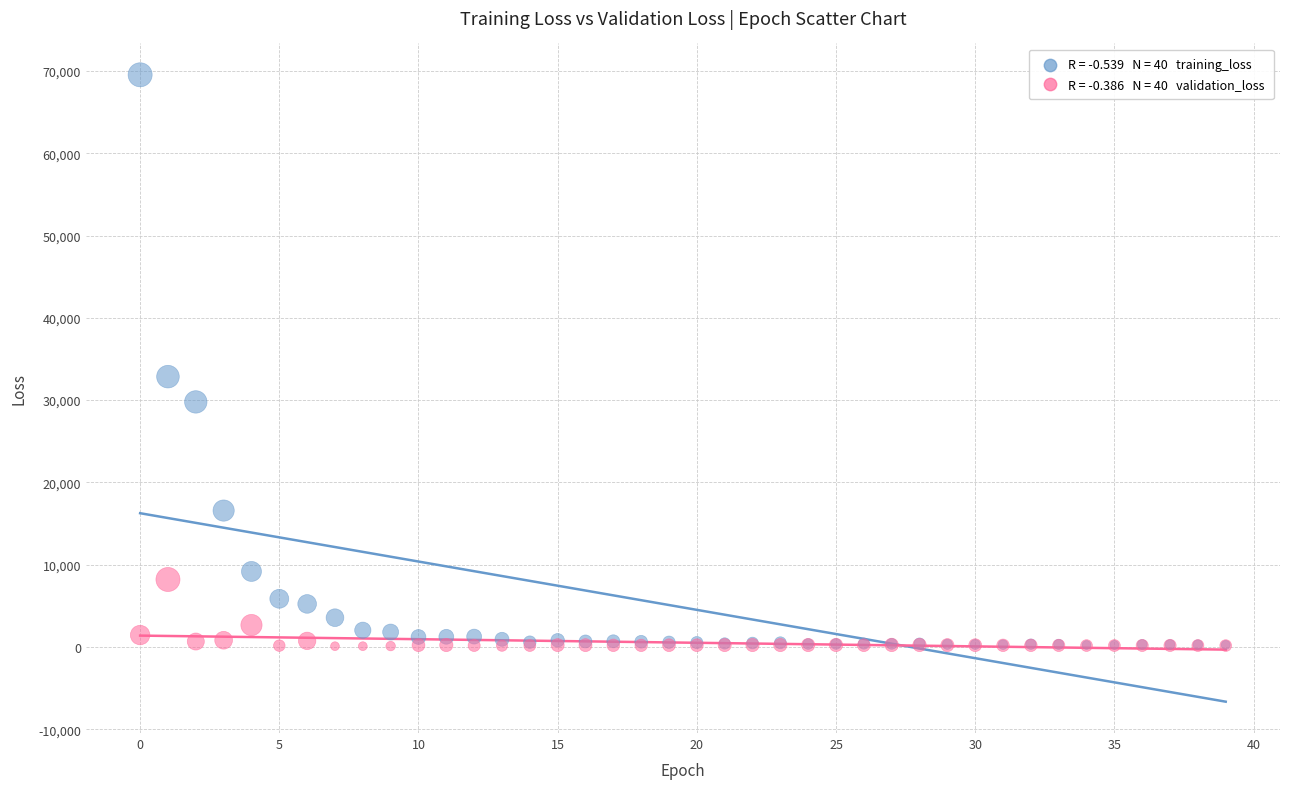

Across all series, what Y value is closest to 34815?

32852.1